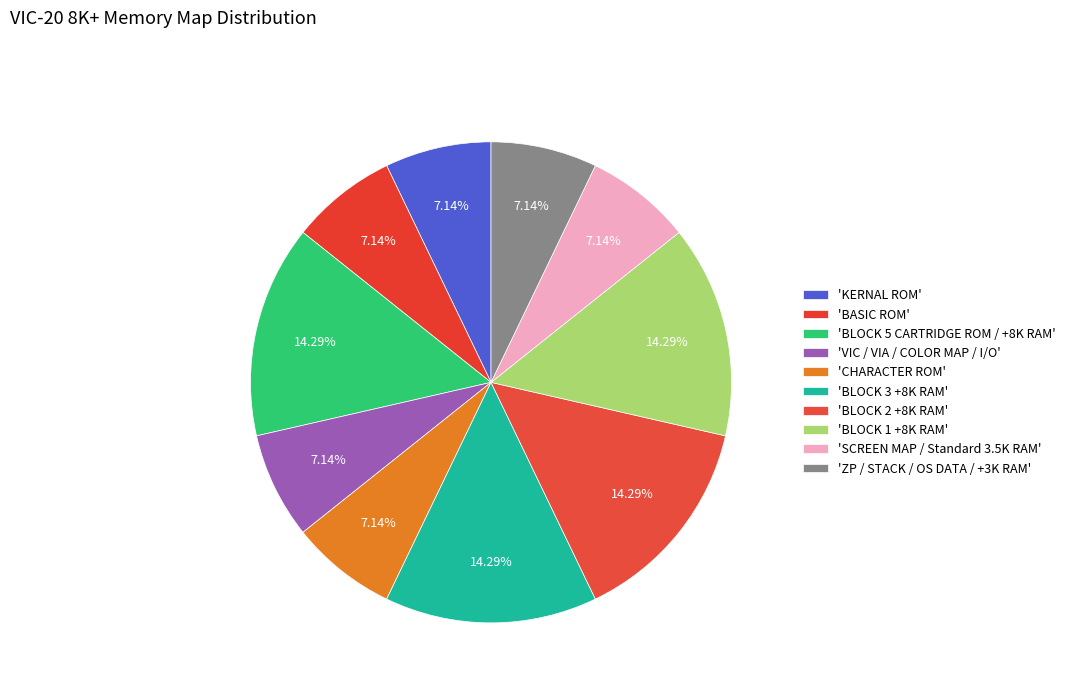

Count the number of slices in the pie.

10